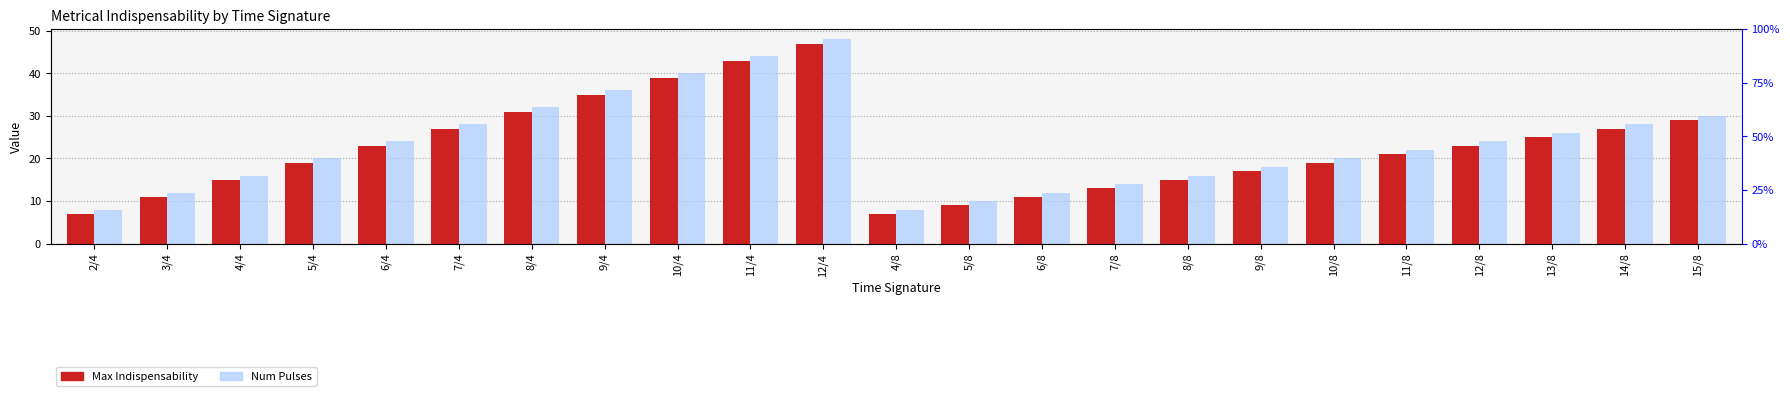

What is the difference between the Max Indispensability values at 10/8 and 9/8?

2